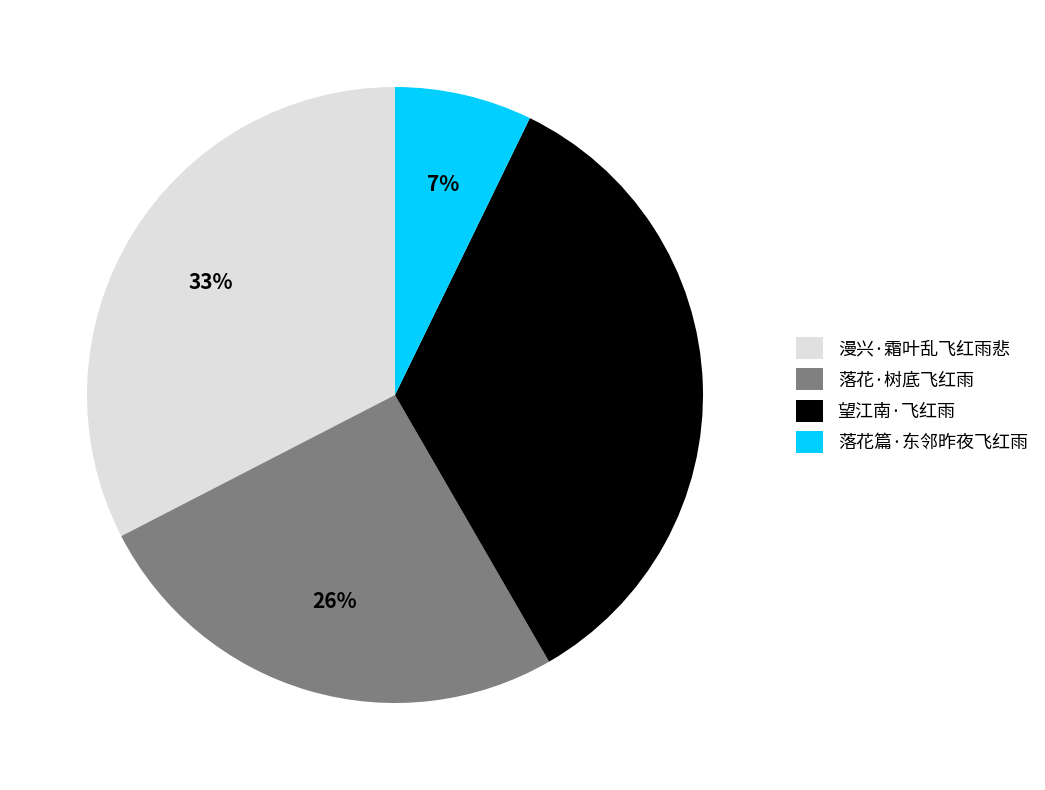

Between 望江南·飞红雨 and 落花·树底飞红雨, which is larger?

望江南·飞红雨